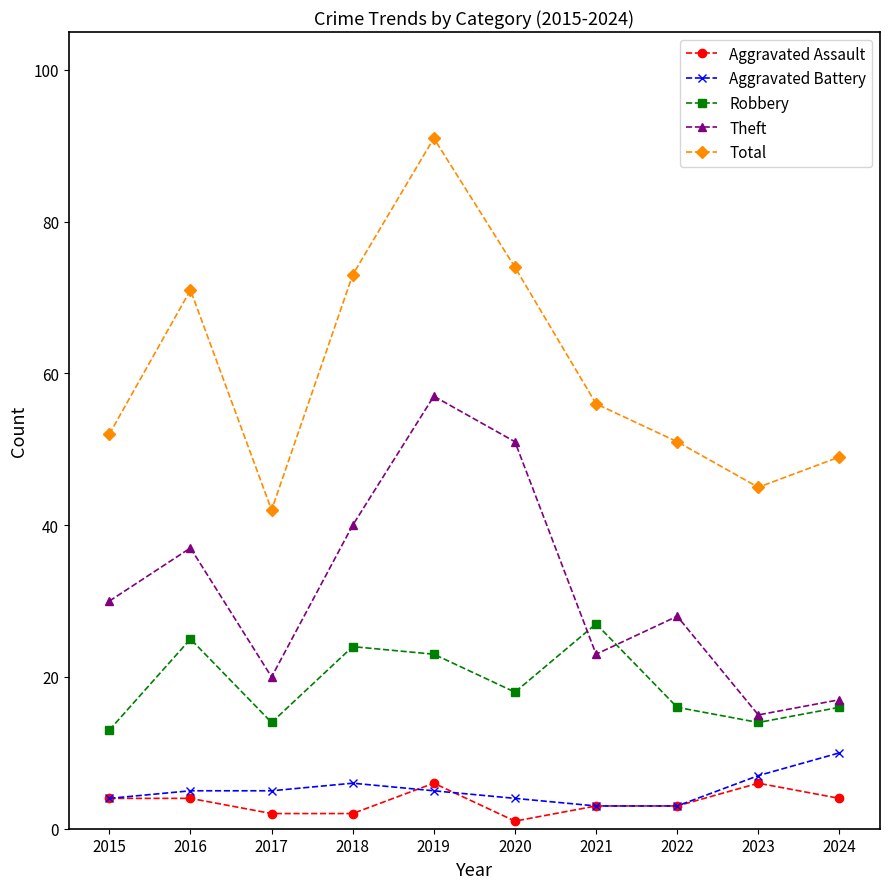

What are all the series names shown in the legend?

Aggravated Assault, Aggravated Battery, Robbery, Theft, Total